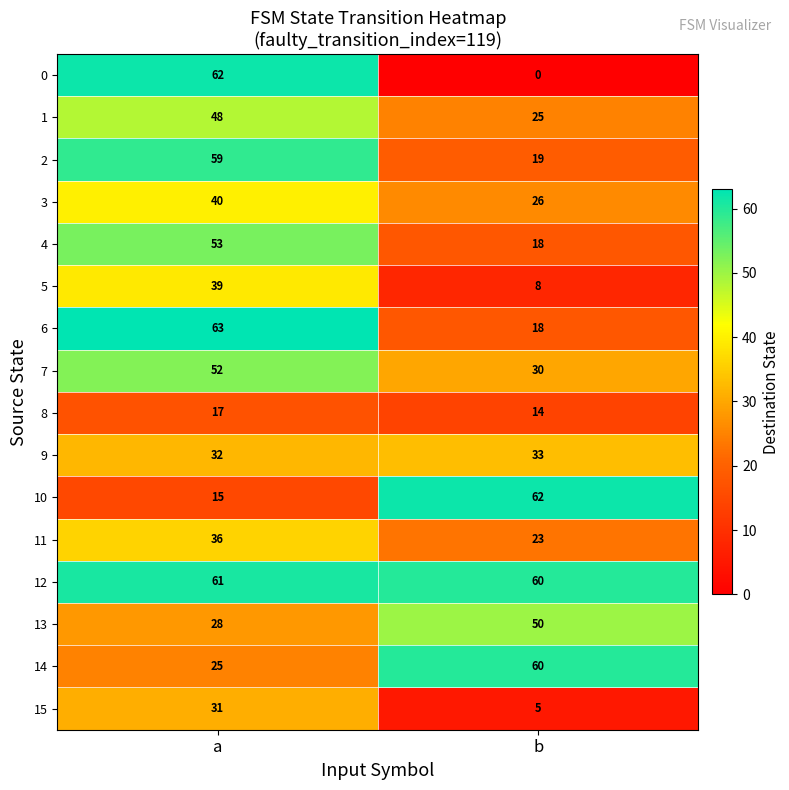

What is the spread (max minus min) of values at b?

62